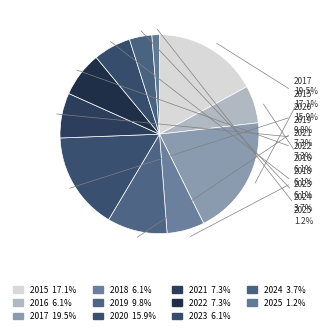

What percentage is the 2020 slice, to the nearest percent?

16%